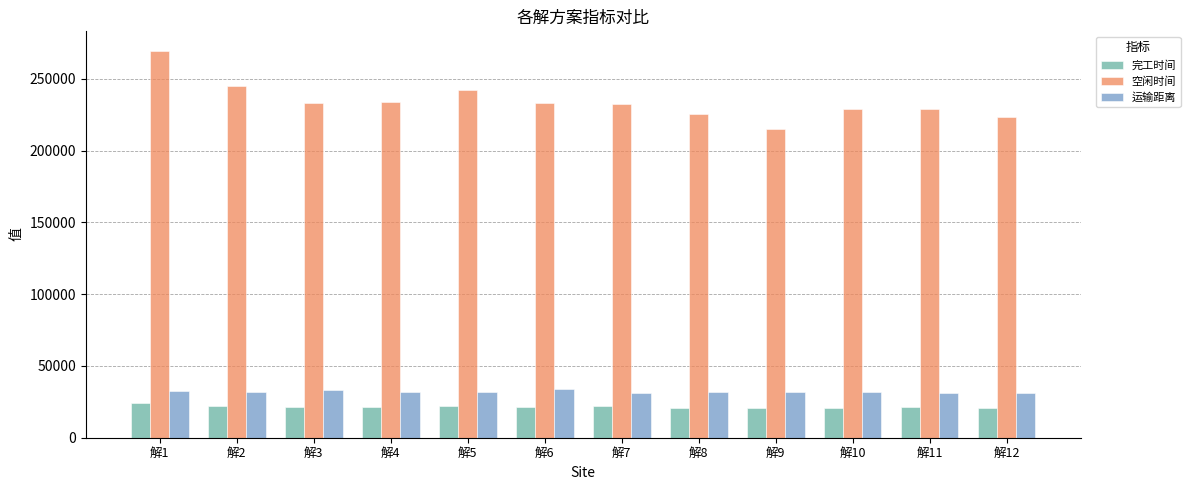

What is the sum of the 完工时间 values at 解12 and 解10?

41596.6